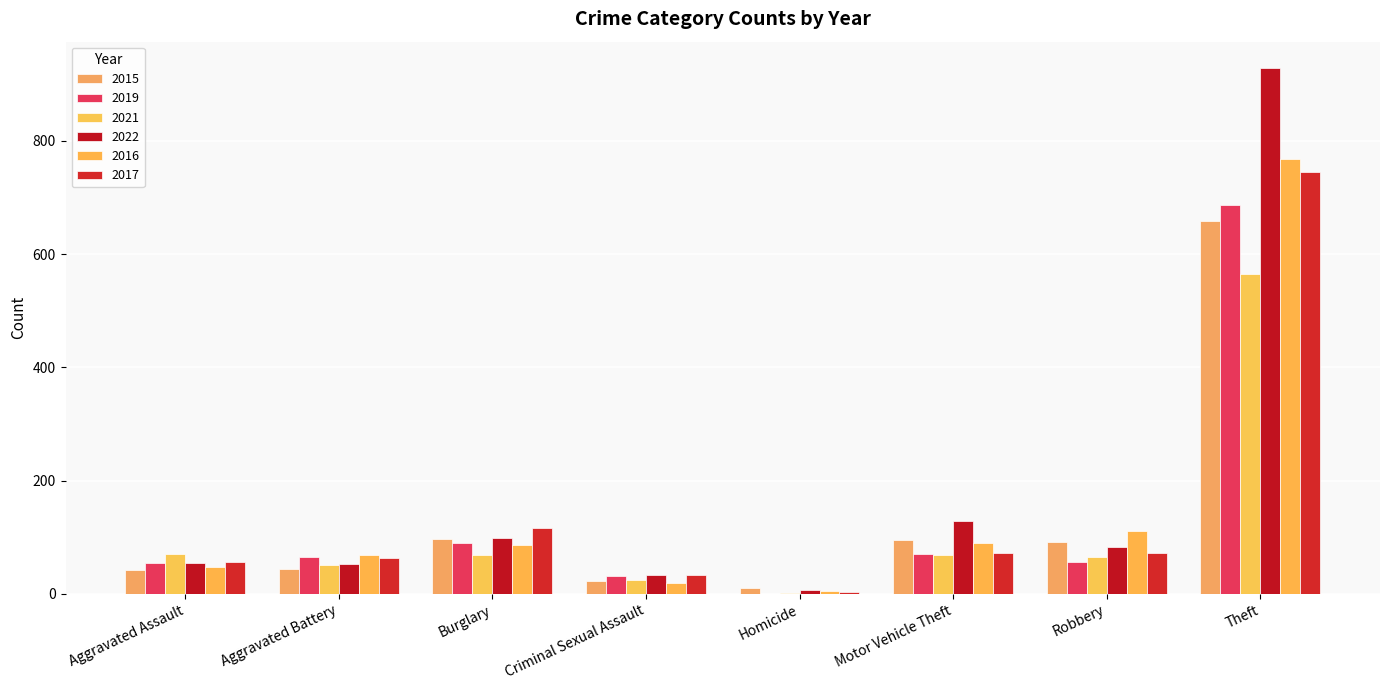

At Aggravated Battery, list the series in order from largest to smallest.

2016, 2019, 2017, 2022, 2021, 2015